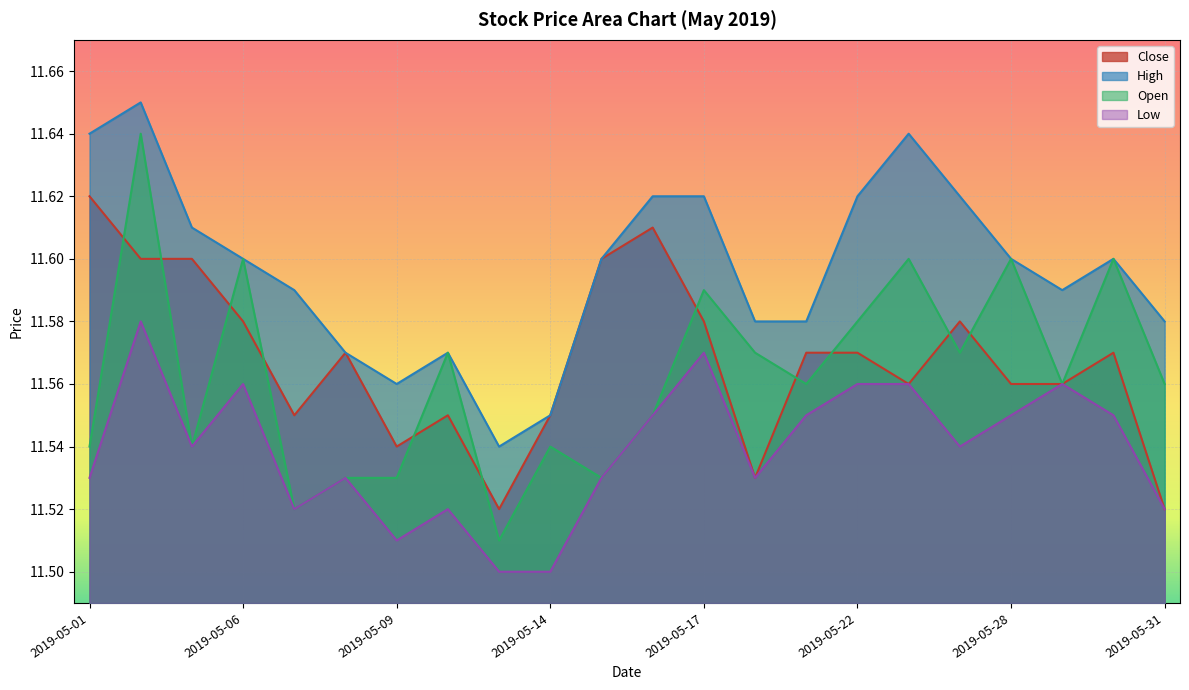

At which category does Close reach its first local valley?

2019-05-07